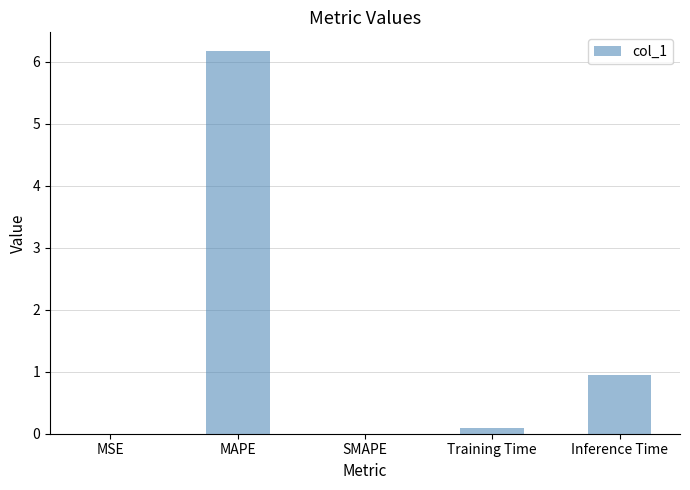

What is the sum of the values at Inference Time and SMAPE?

0.9